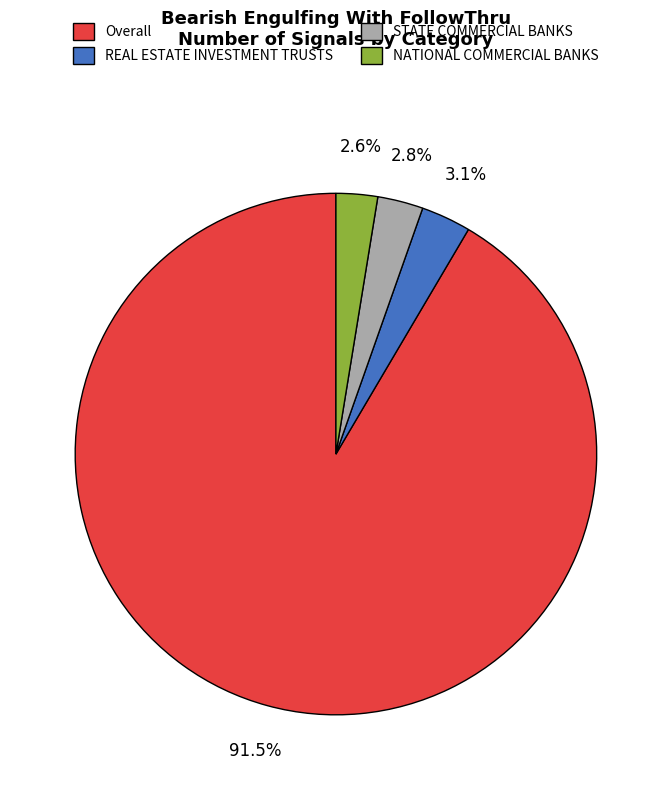

To the nearest percent, what is the average slice percentage?

25%